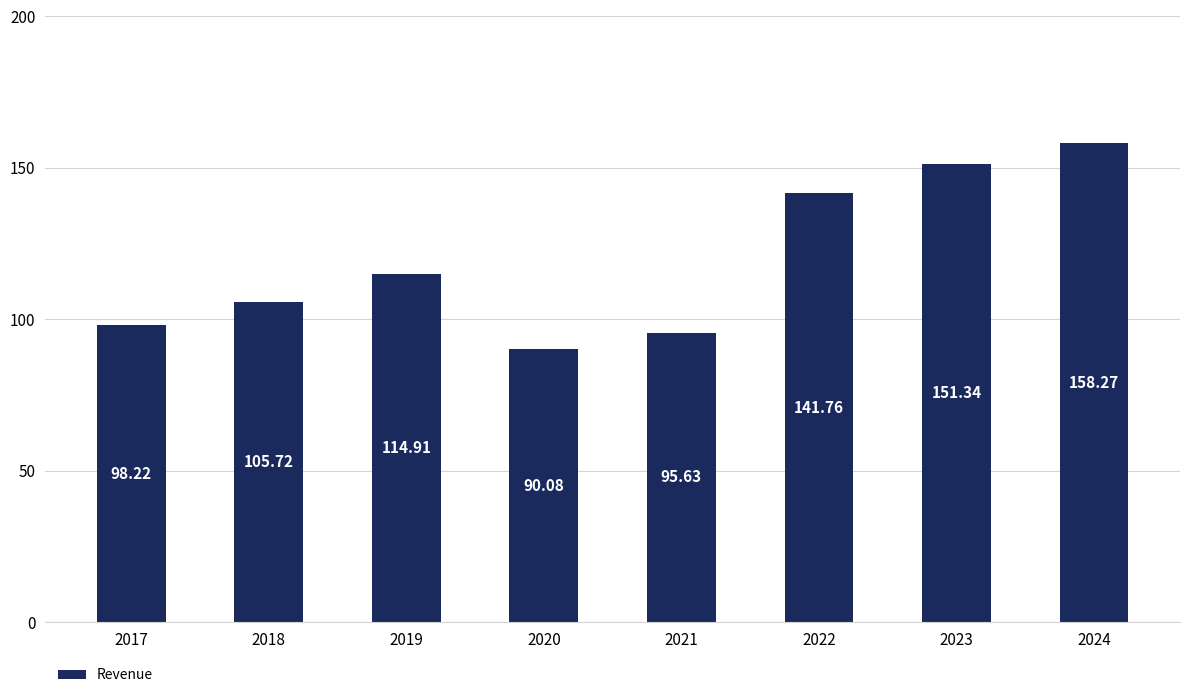

What is the sum of all values?

955.9